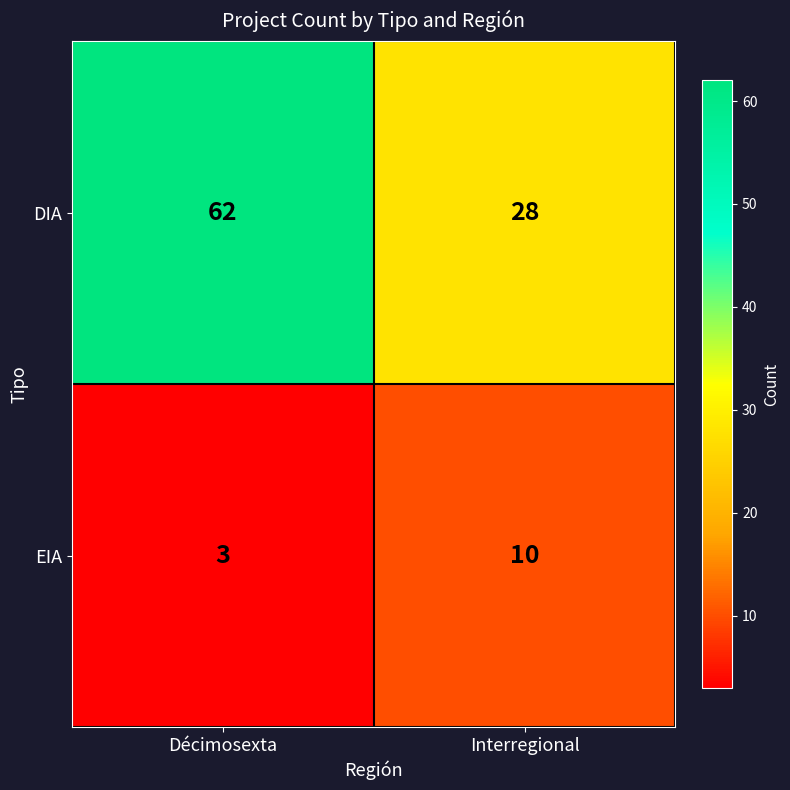

What is the total value across all series at Interregional?

38